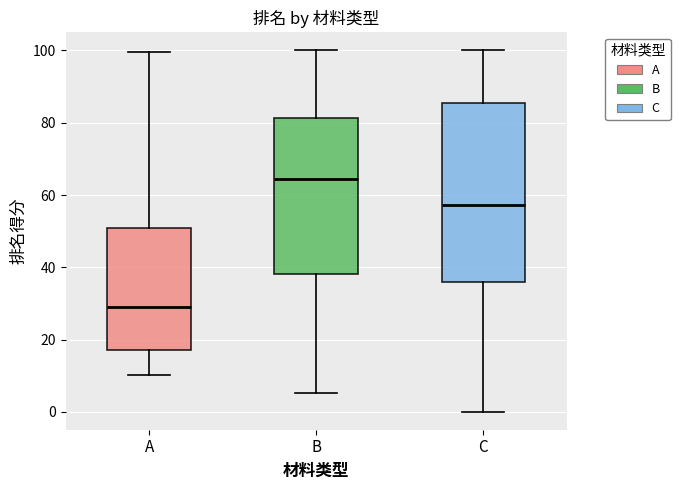

Reading left to right, read every box against the y-axis: the position of its median line, the range the box covers, and the ends of its whiskers. The values are not printed on the chart, so give them approximately, as read against the axis.

A: median 30, box 18 to 50, whiskers 10 to 100
B: median 64, box 38 to 82, whiskers 6 to 100
C: median 58, box 36 to 86, whiskers 0 to 100